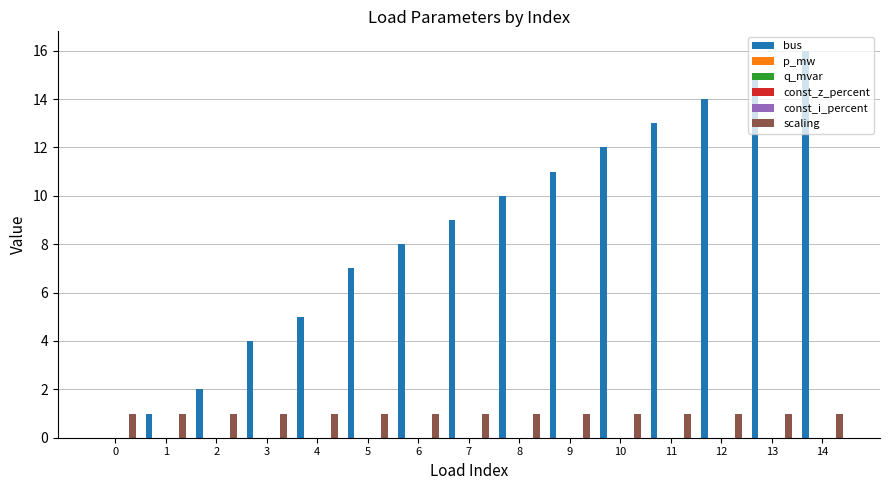

What is the difference between the highest and lowest values at 13?

15.0